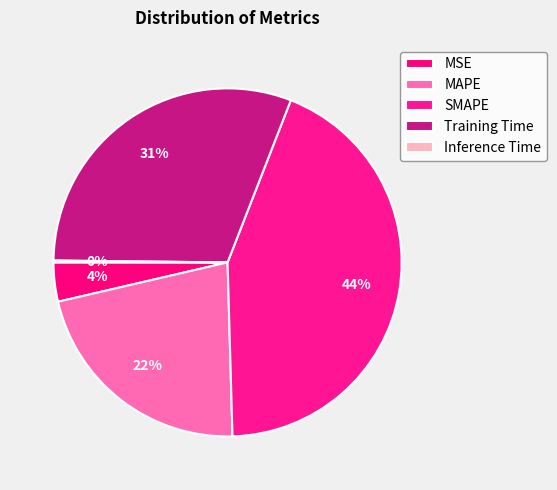

True or false: Training Time accounts for 31% of the total.

True